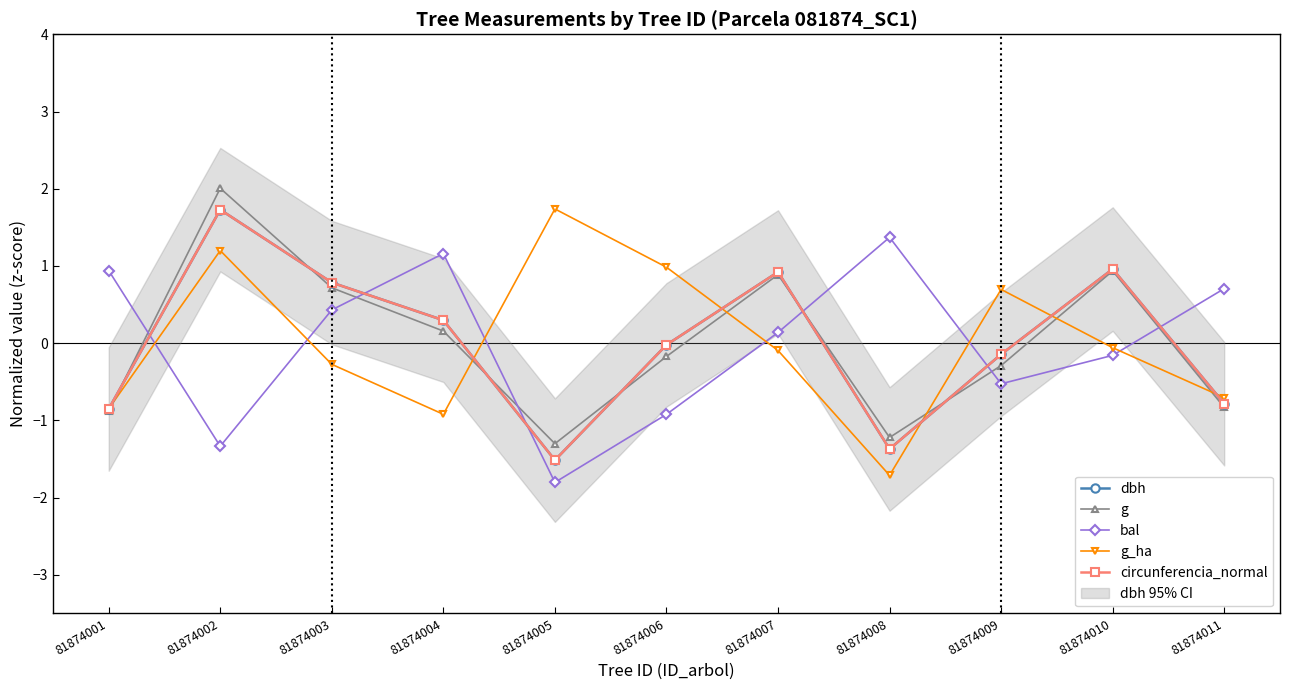

Reading left to right, extract all data points from this chart.

dbh: -0.9	1.7	0.8	0.3	-1.5	-0.0	0.9	-1.4	-0.1	1.0	-0.8
g: -0.9	2.0	0.7	0.2	-1.3	-0.2	0.9	-1.2	-0.3	0.9	-0.8
bal: 0.9	-1.3	0.4	1.2	-1.8	-0.9	0.1	1.4	-0.5	-0.2	0.7
g_ha: -0.8	1.2	-0.3	-0.9	1.7	1.0	-0.1	-1.7	0.7	-0.1	-0.7
circunferencia_normal: -0.9	1.7	0.8	0.3	-1.5	-0.0	0.9	-1.4	-0.1	1.0	-0.8